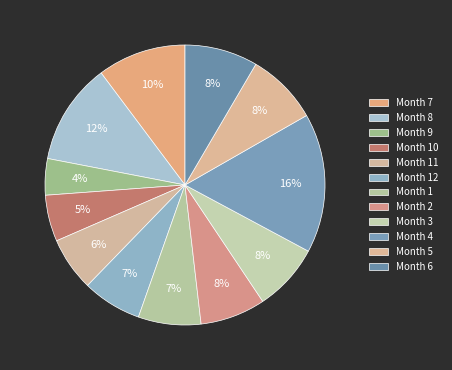

Count the number of slices in the pie.

12